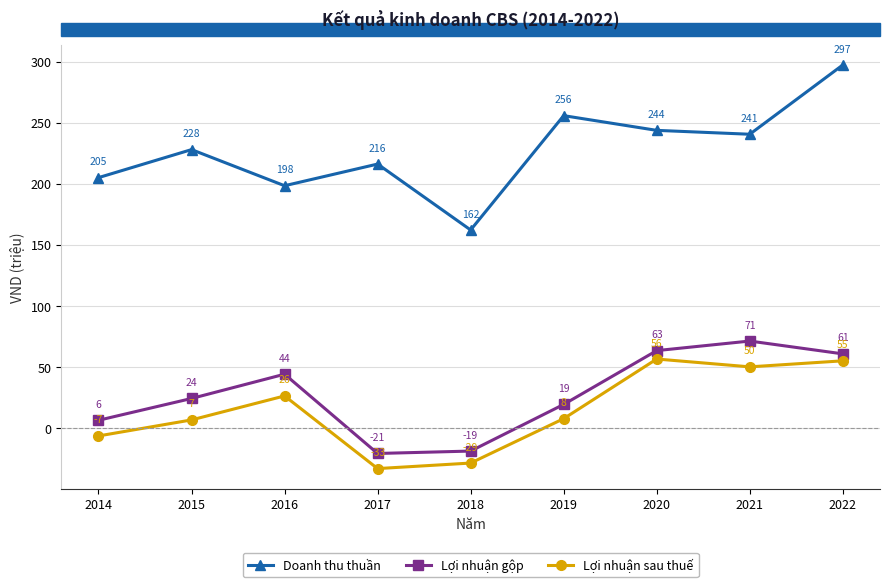

True or false: Lợi nhuận sau thuế and Lợi nhuận gộp cross at least once.

False